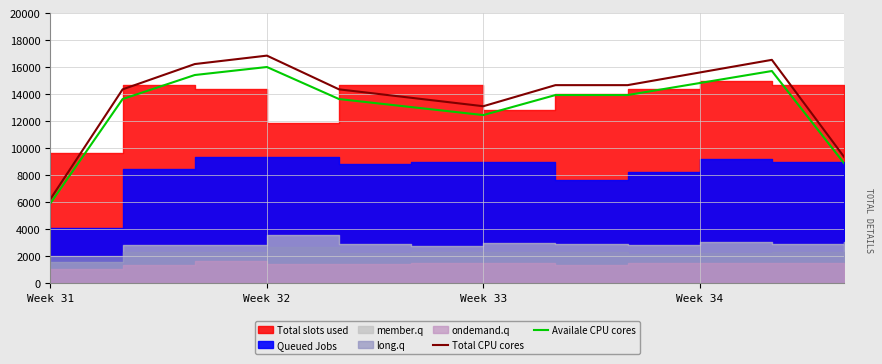

At which label is Availale CPU cores closest to 10984?

Week 33